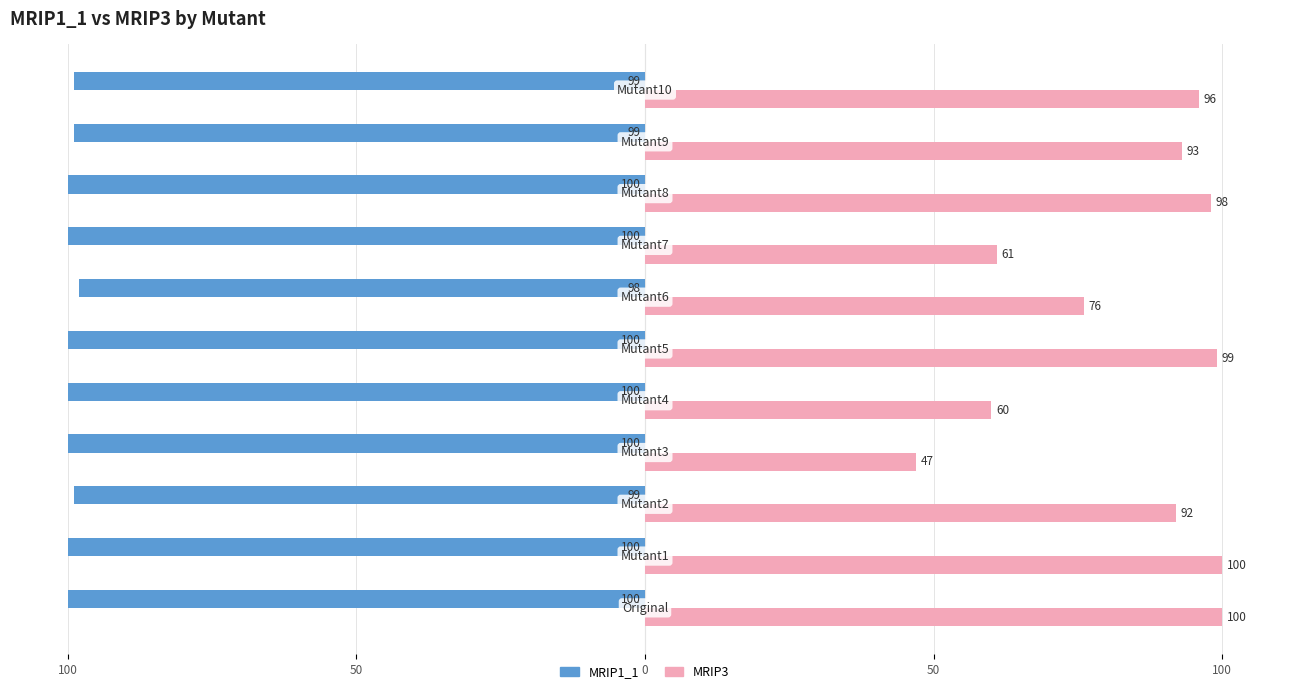

What are all the series names shown in the legend?

MRIP1_1, MRIP3